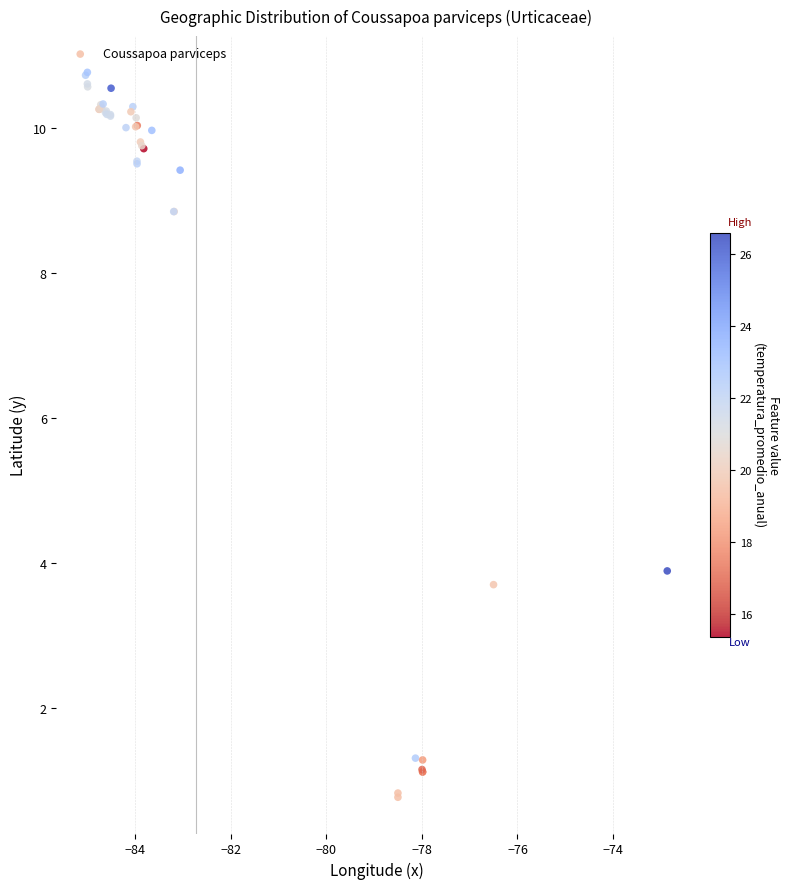

What Y value in the scatter plot is closest to 5?

3.9